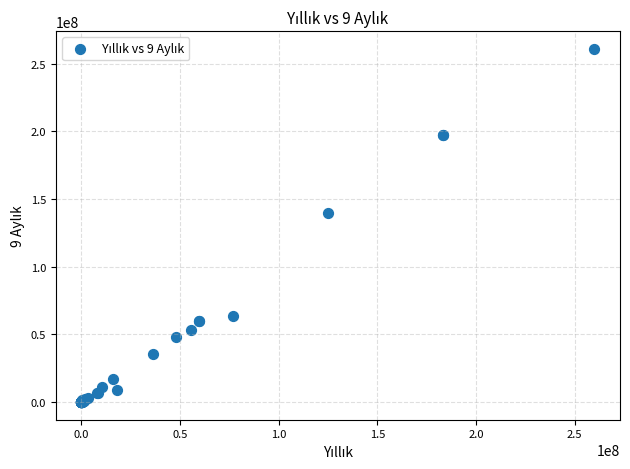

What Y value in the scatter plot is closest to 130466146?

139891185